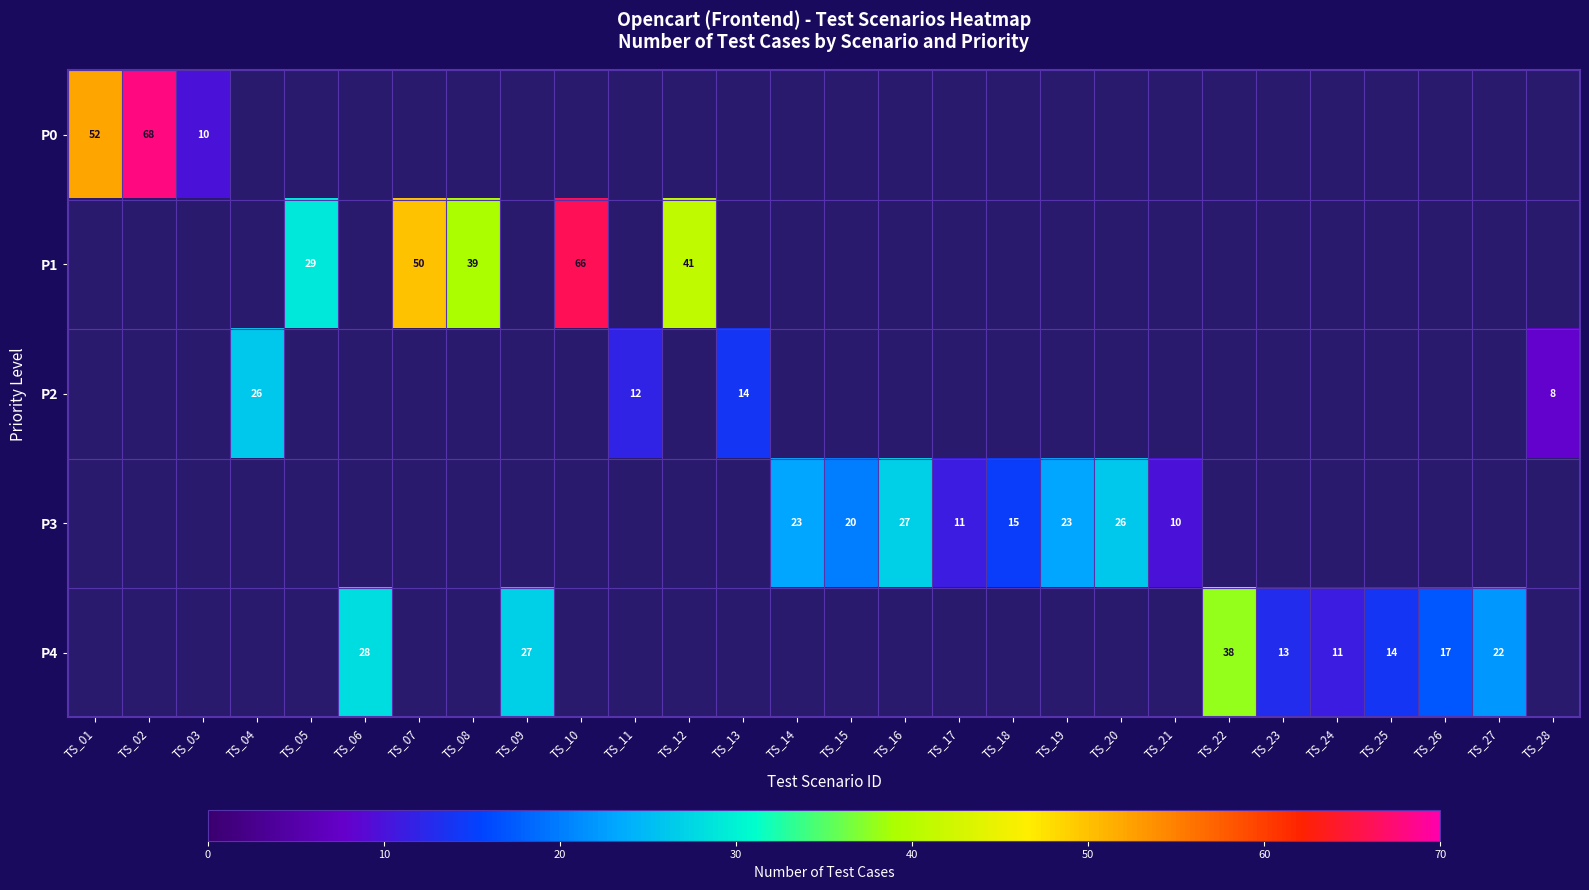

At how many categories does at least one series exceed 44?

4